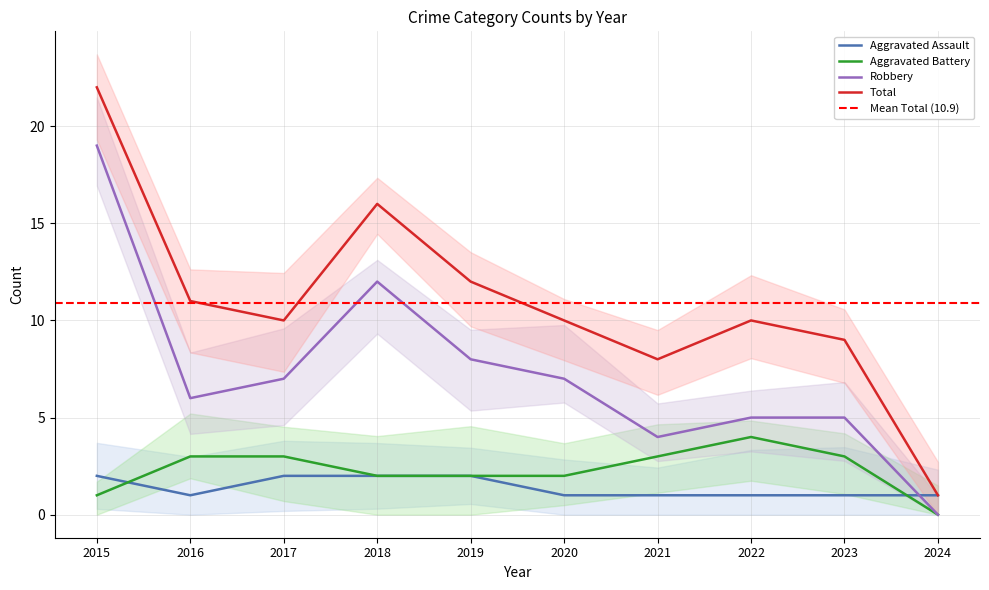

At how many categories does at least one series exceed 20?

1